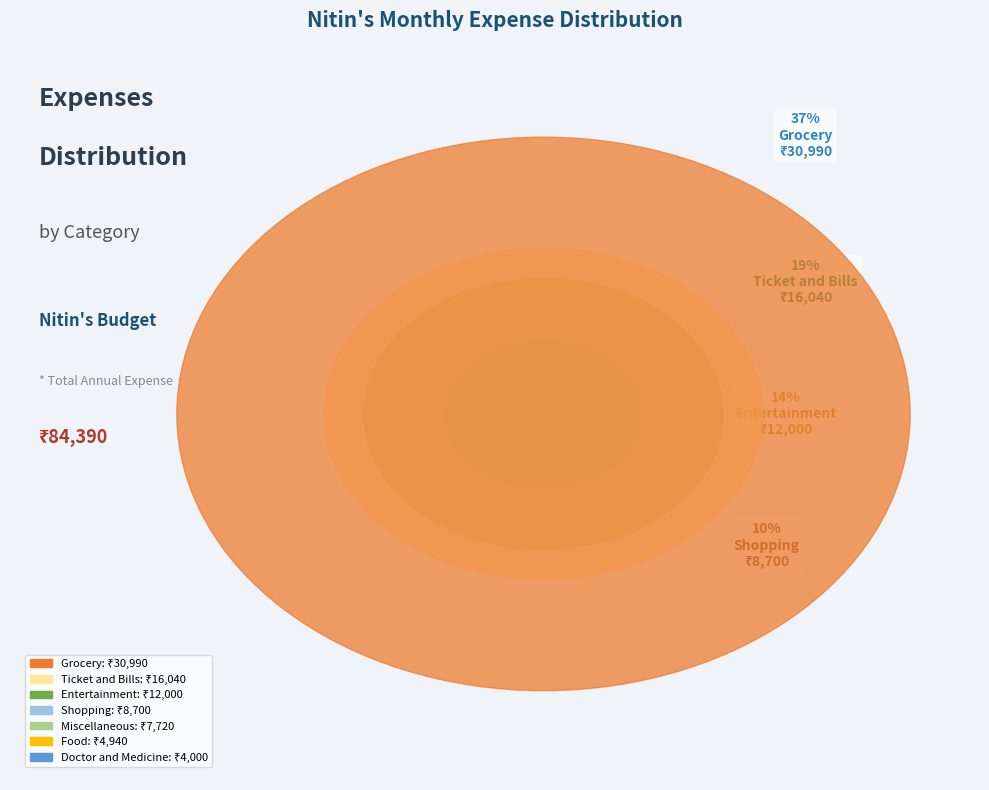

What is the largest slice in the pie chart?

Grocery